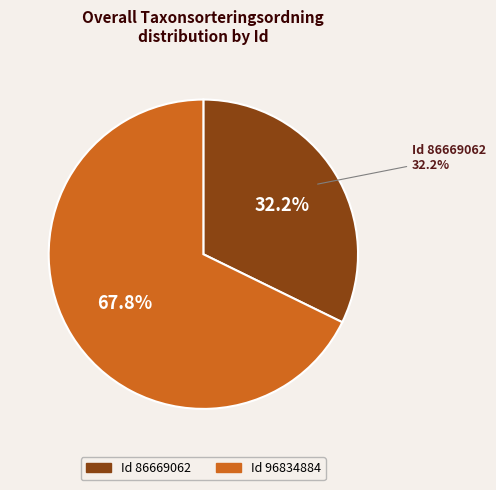

How many slices are in this pie chart?

2